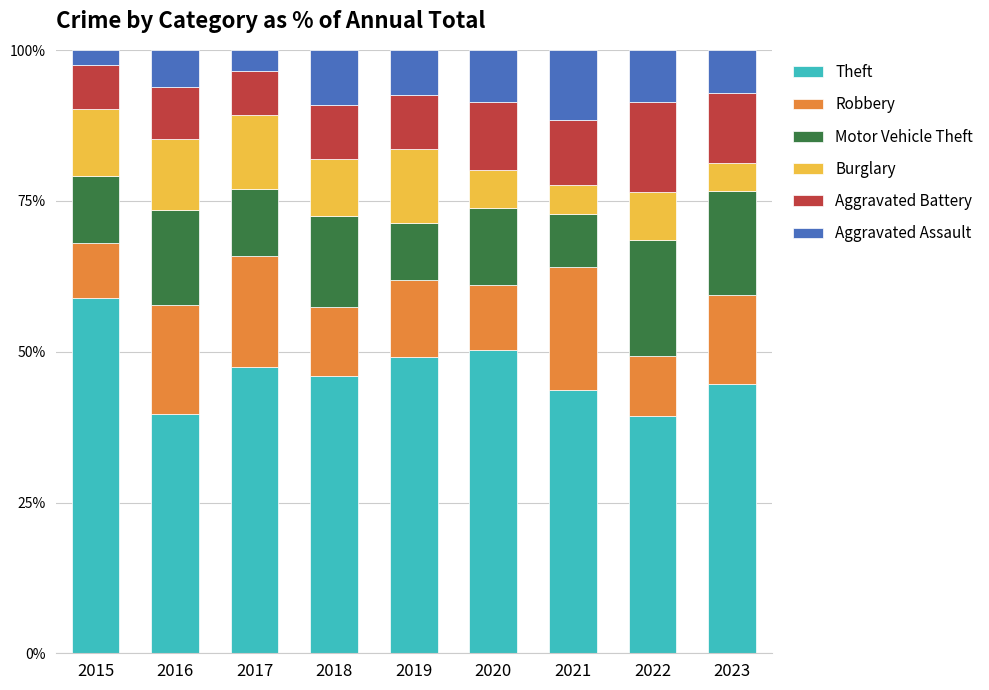

What is the lowest value of the Theft series?

39.3